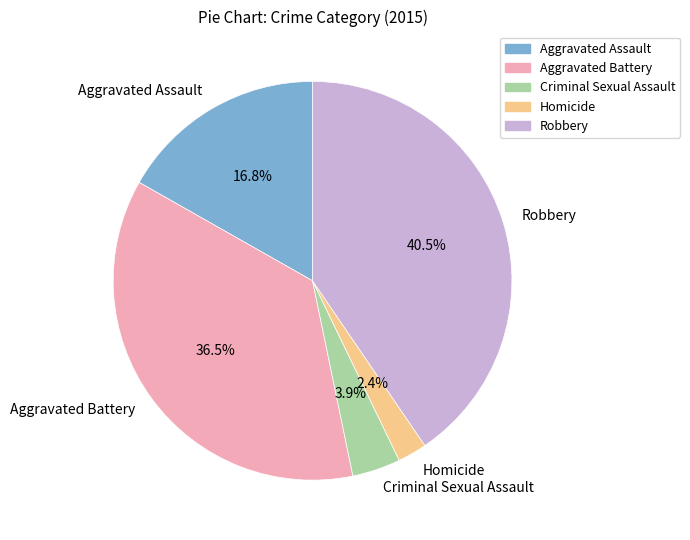

To the nearest percent, what is the average slice percentage?

20%